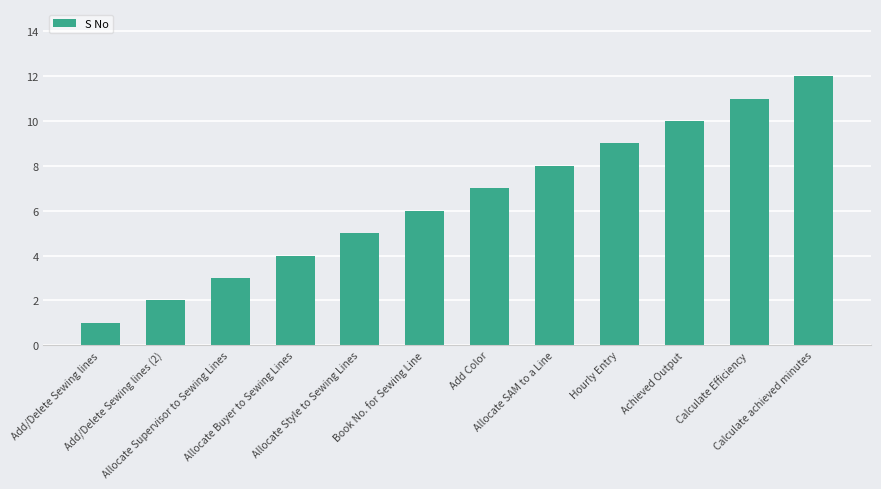

What is the greatest value displayed?

12